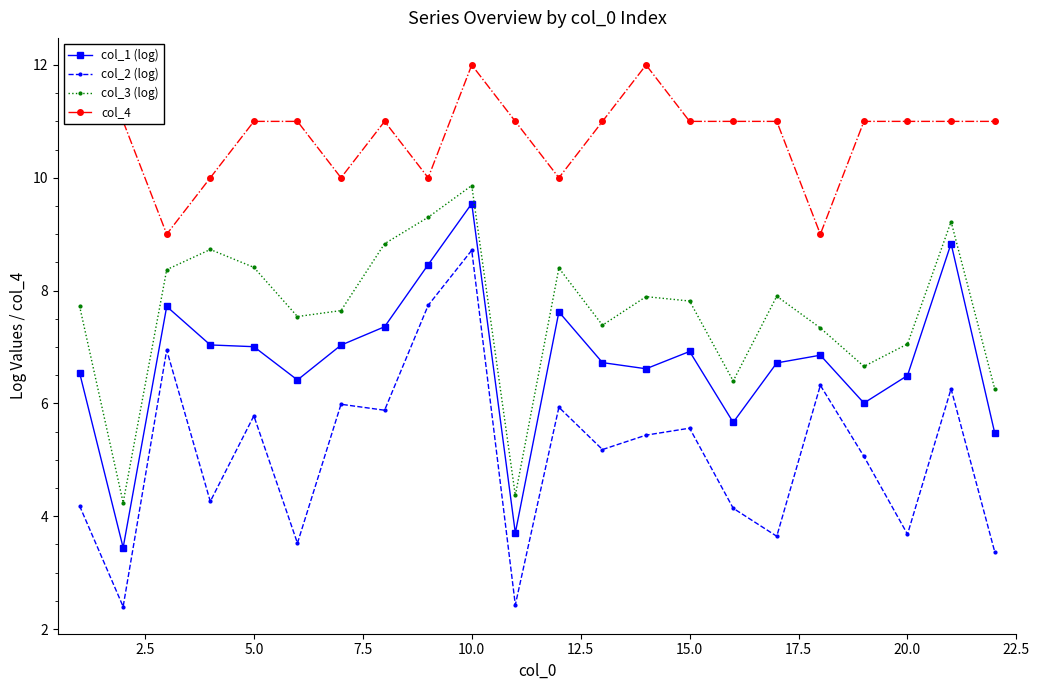

How many lines are shown in the chart?

4